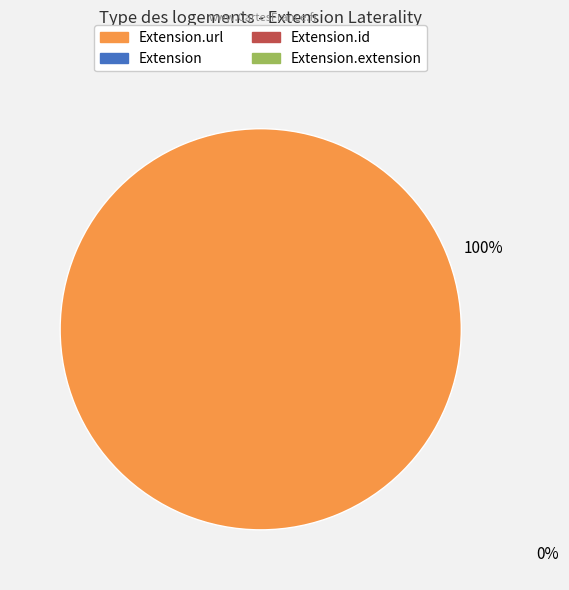

Is there any slice that represents more than half of the pie?

Yes